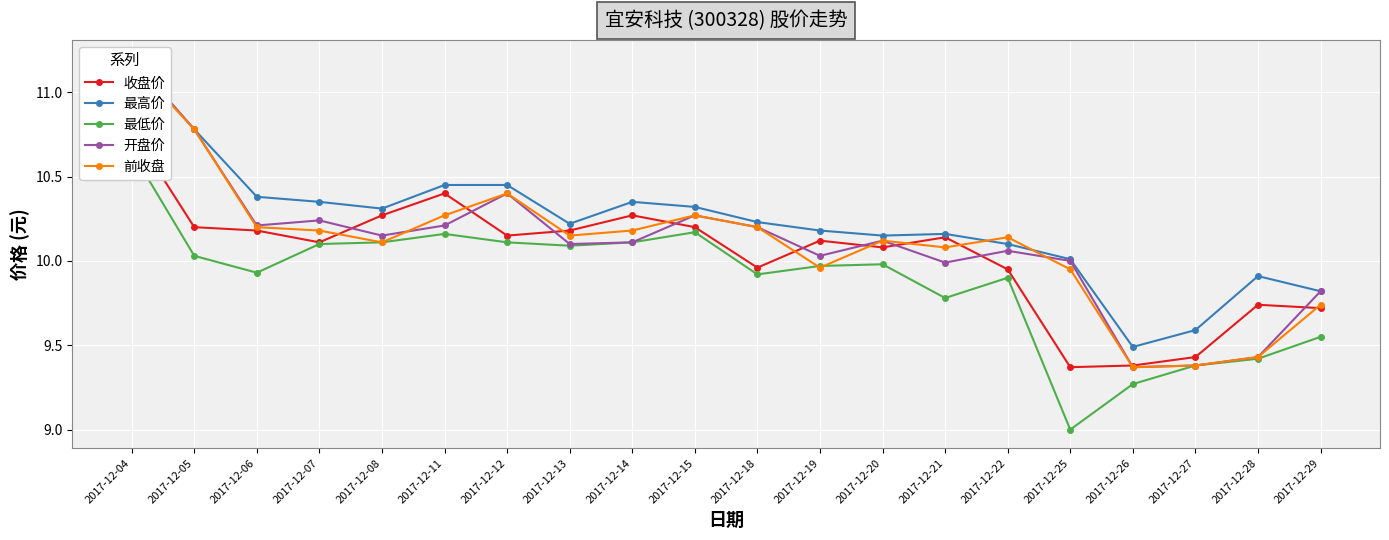

Rank the series at 2017-12-28 from highest to lowest value.

最高价, 收盘价, 开盘价, 前收盘, 最低价